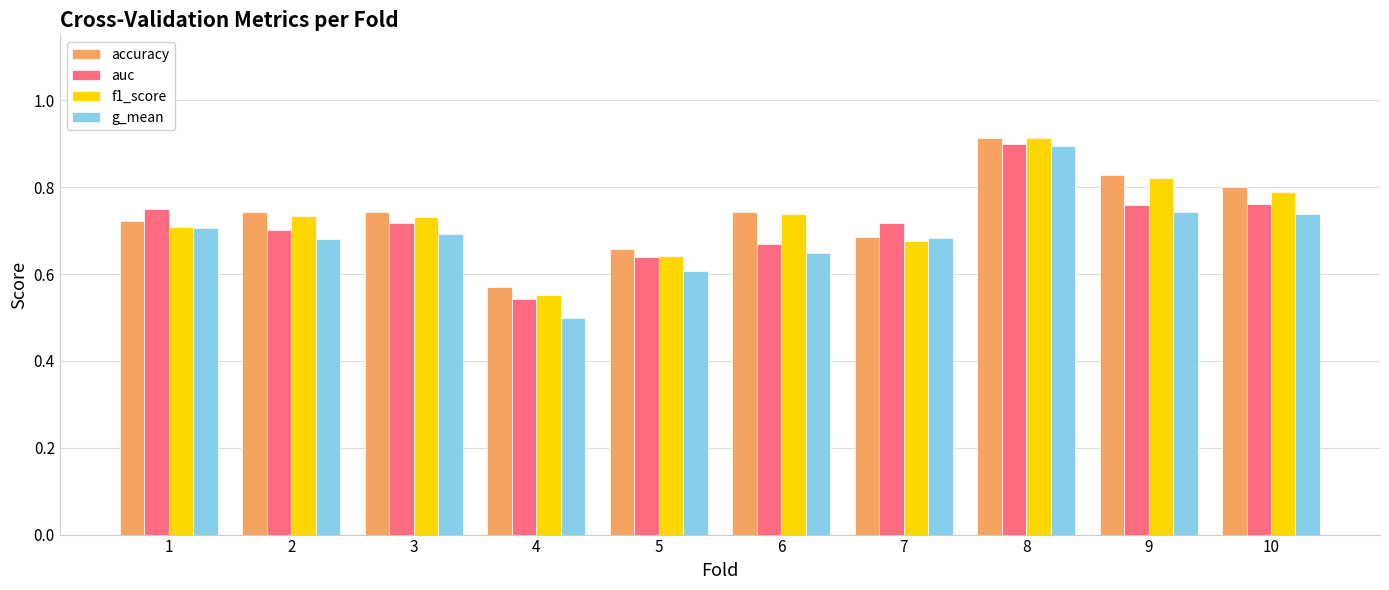

Which series has the largest range (max minus min)?

g_mean